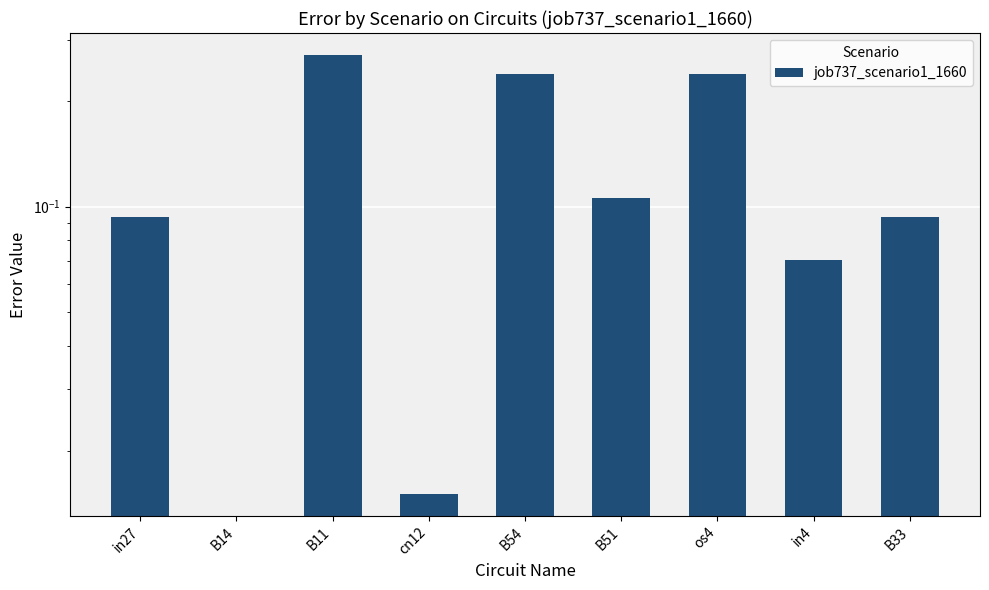

How many values exceed 0?

8